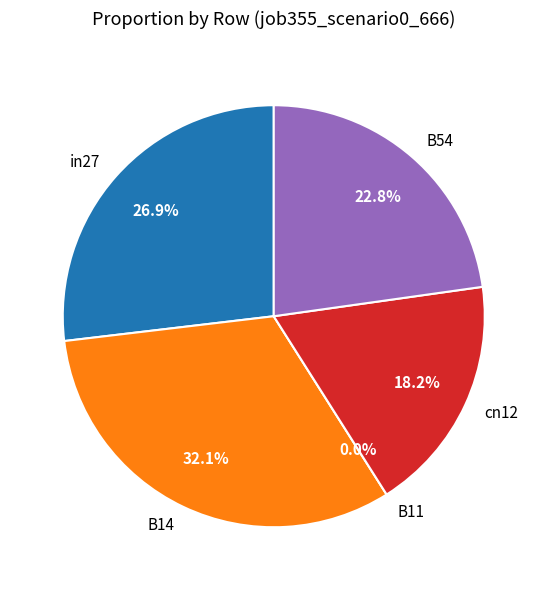

Rank the categories by value from lowest to highest.

B11, cn12, B54, in27, B14